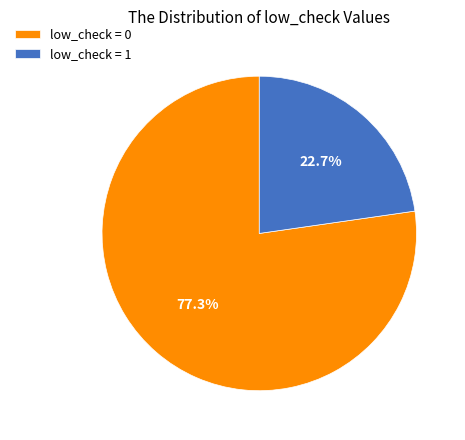

Count the number of slices in the pie.

2